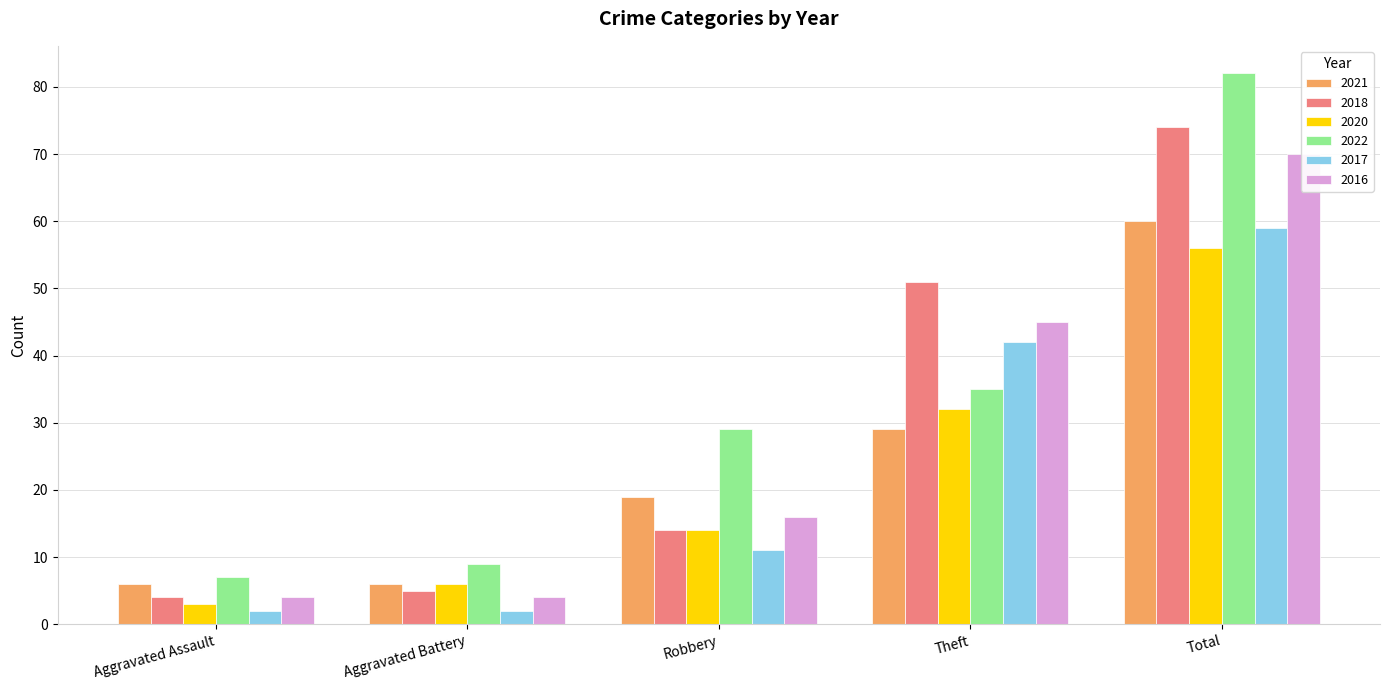

The 2016 series shows 8 at Robbery. True or false?

False